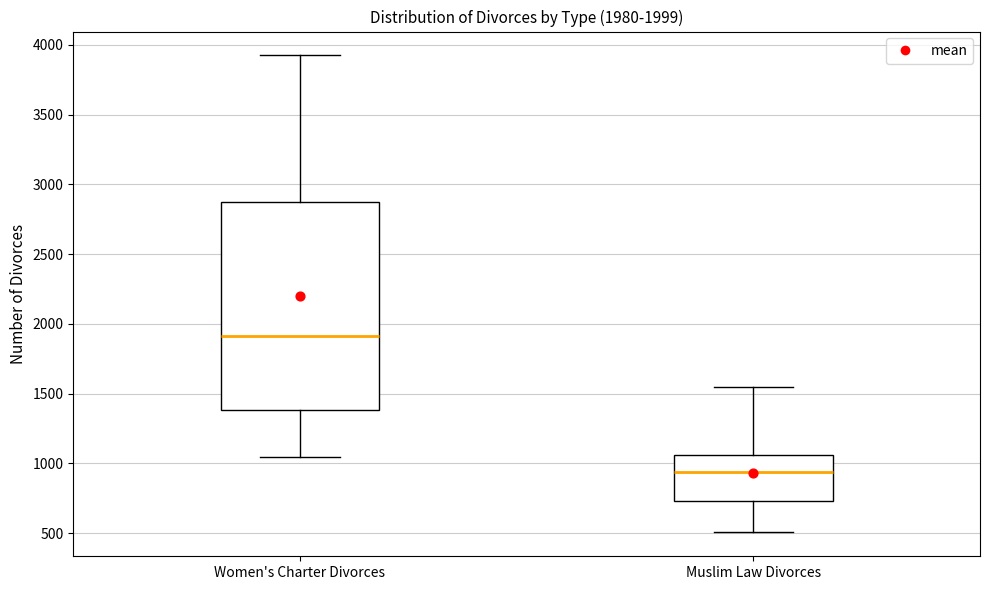

Which box has the lowest median line?

Muslim Law Divorces